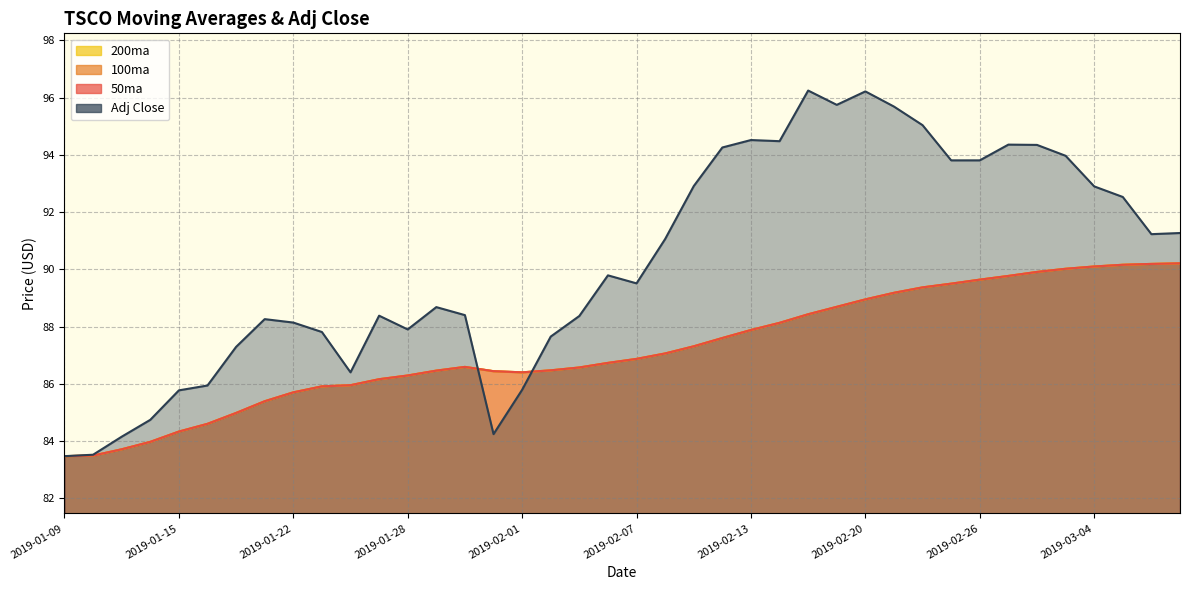

True or false: 50ma and 100ma intersect in this chart.

False